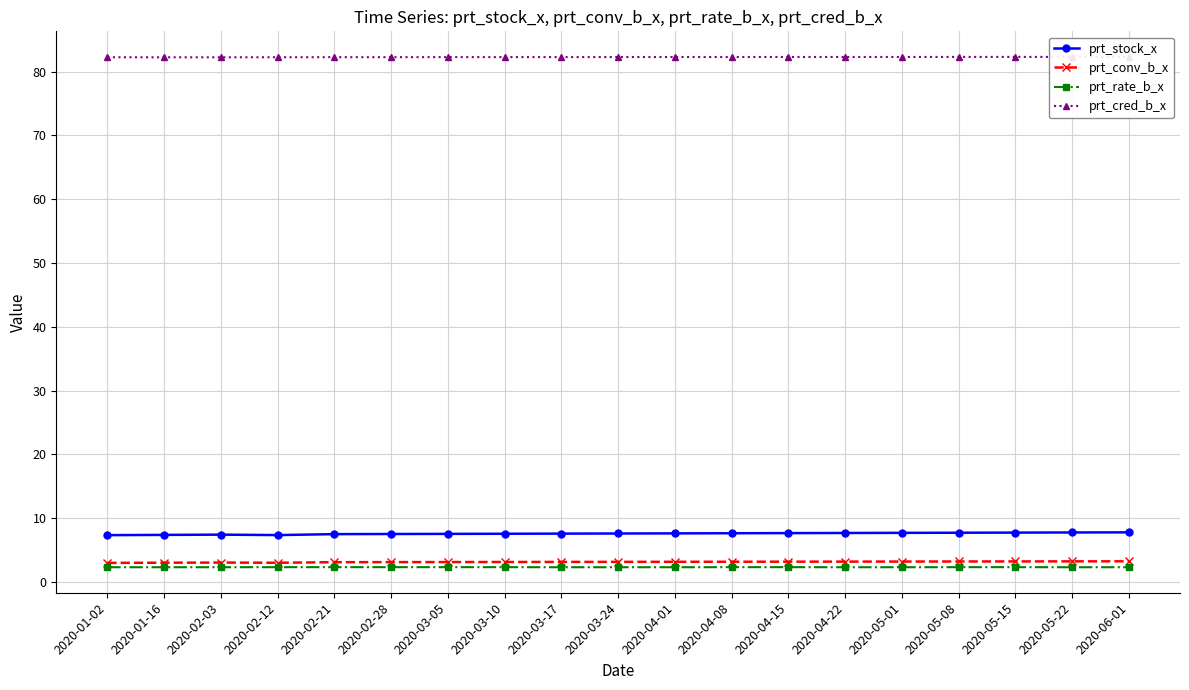

True or false: prt_stock_x has more than 0 points higher than both neighbors.

True